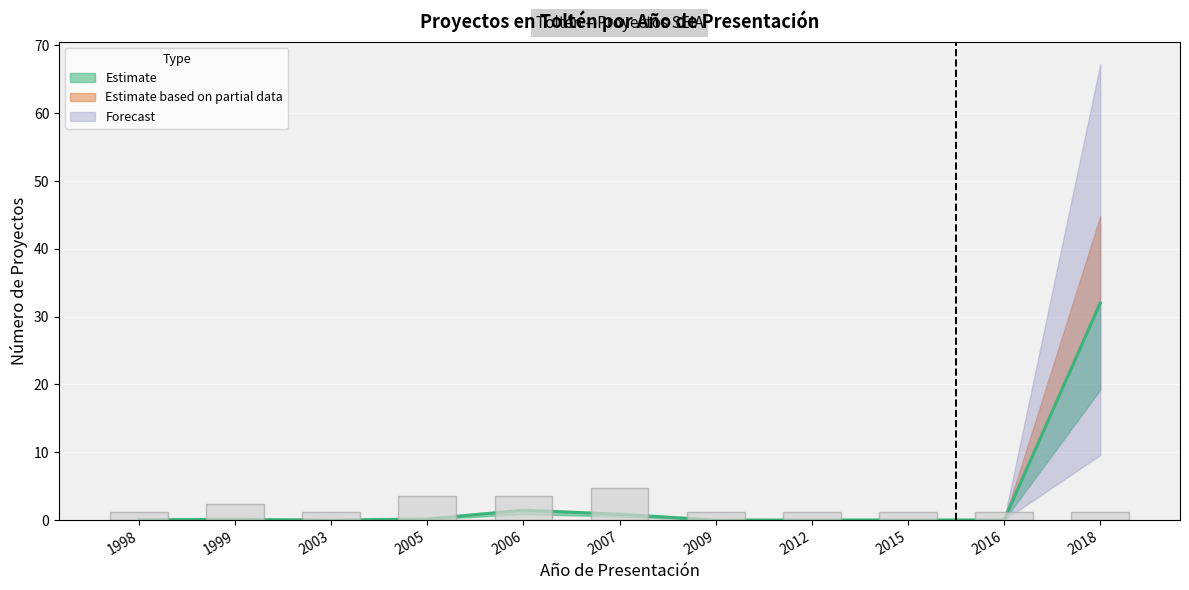

What is the sum of all Count values?

22.8